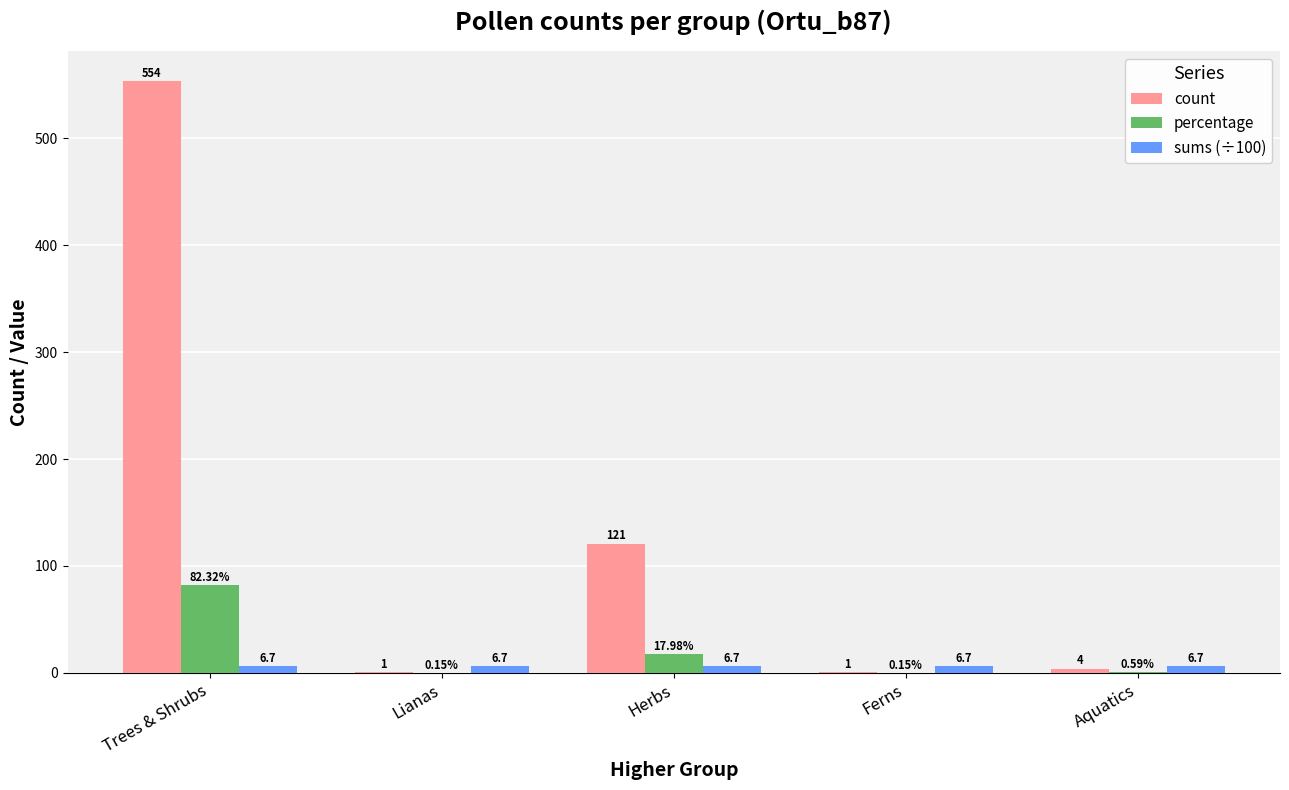

Which label corresponds to the largest value in the chart?

Trees & Shrubs